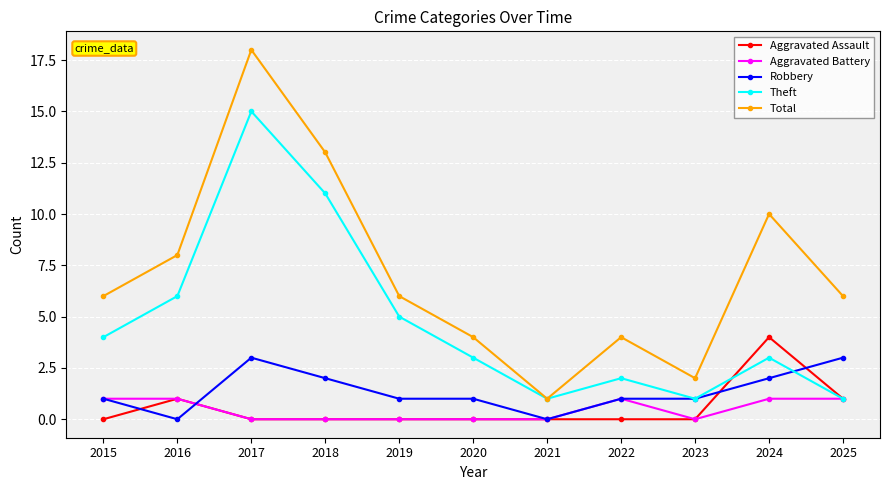

True or false: Total has more than 0 points higher than both neighbors.

True